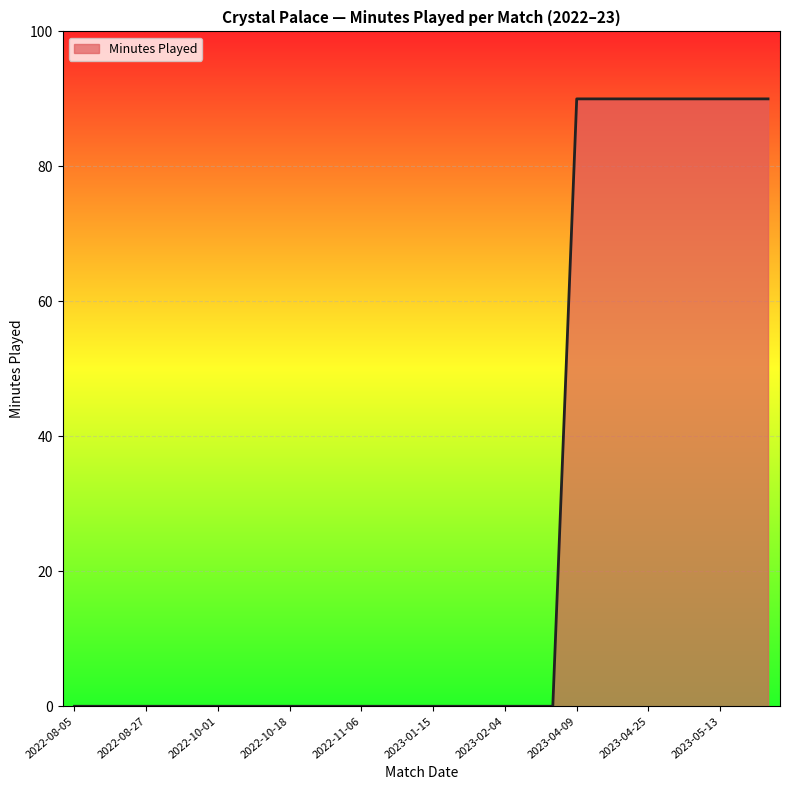

What is the difference between the maximum and minimum values?

90